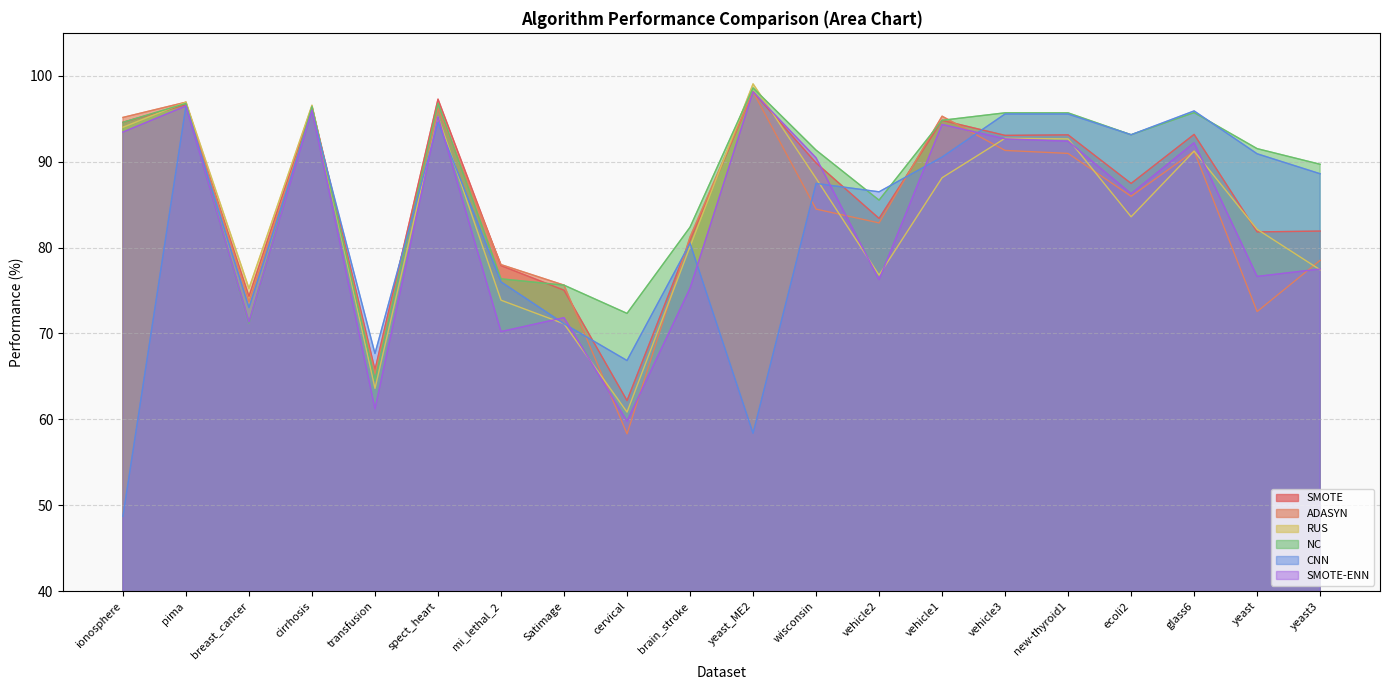

What is the value of the RUS point at the 13th from the left?

76.8